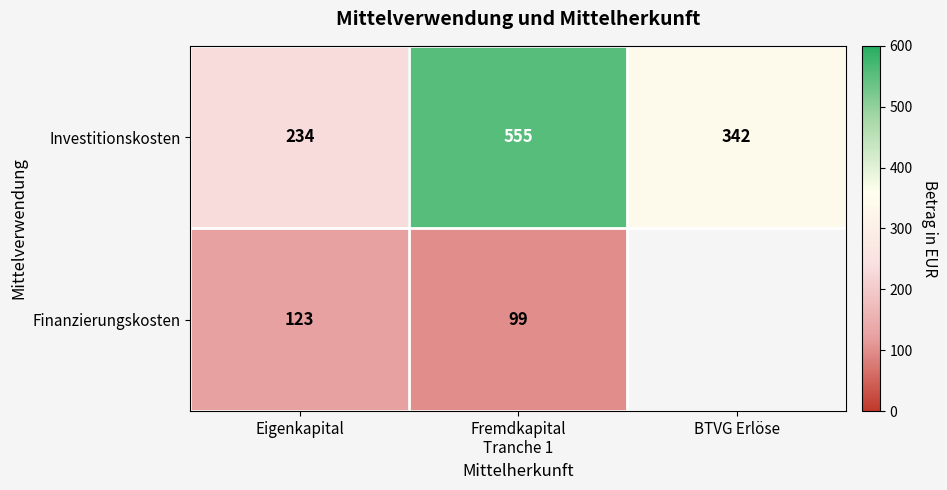

The value of Finanzierungskosten at Eigenkapital is 170.1. True or false?

False